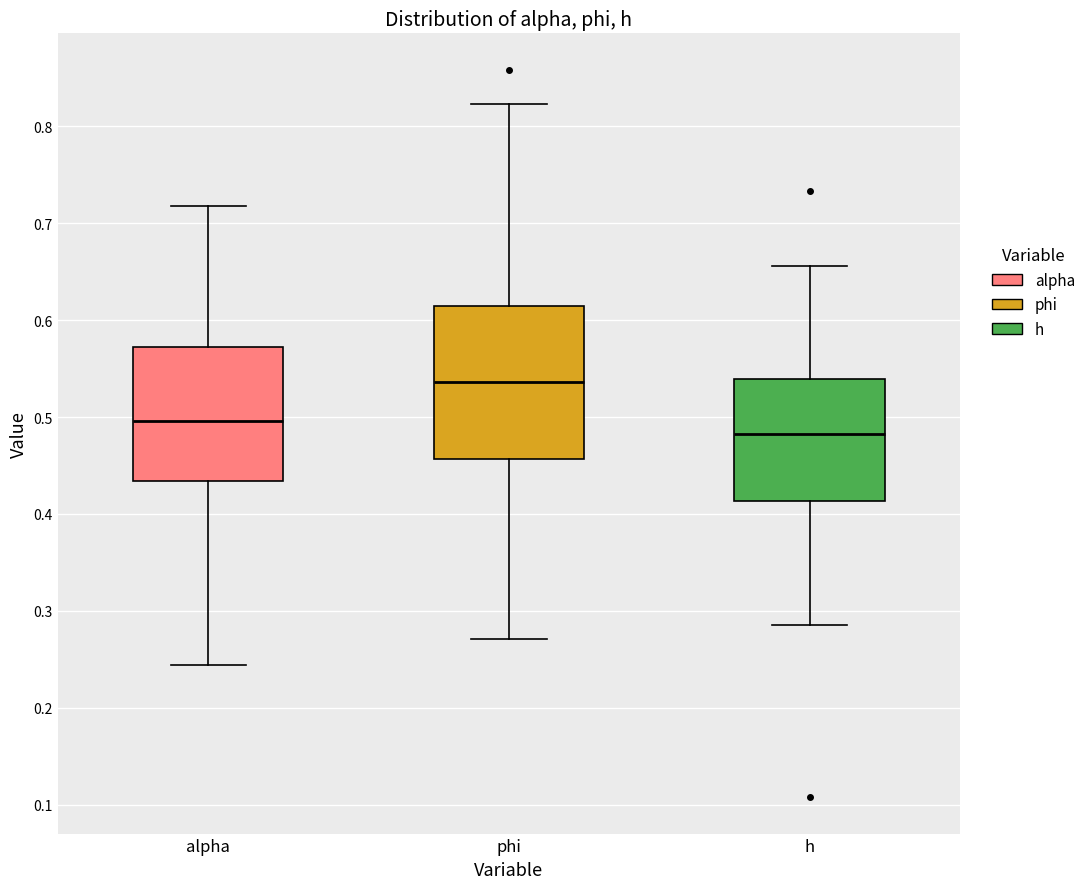

Which box has the lowest median line?

h